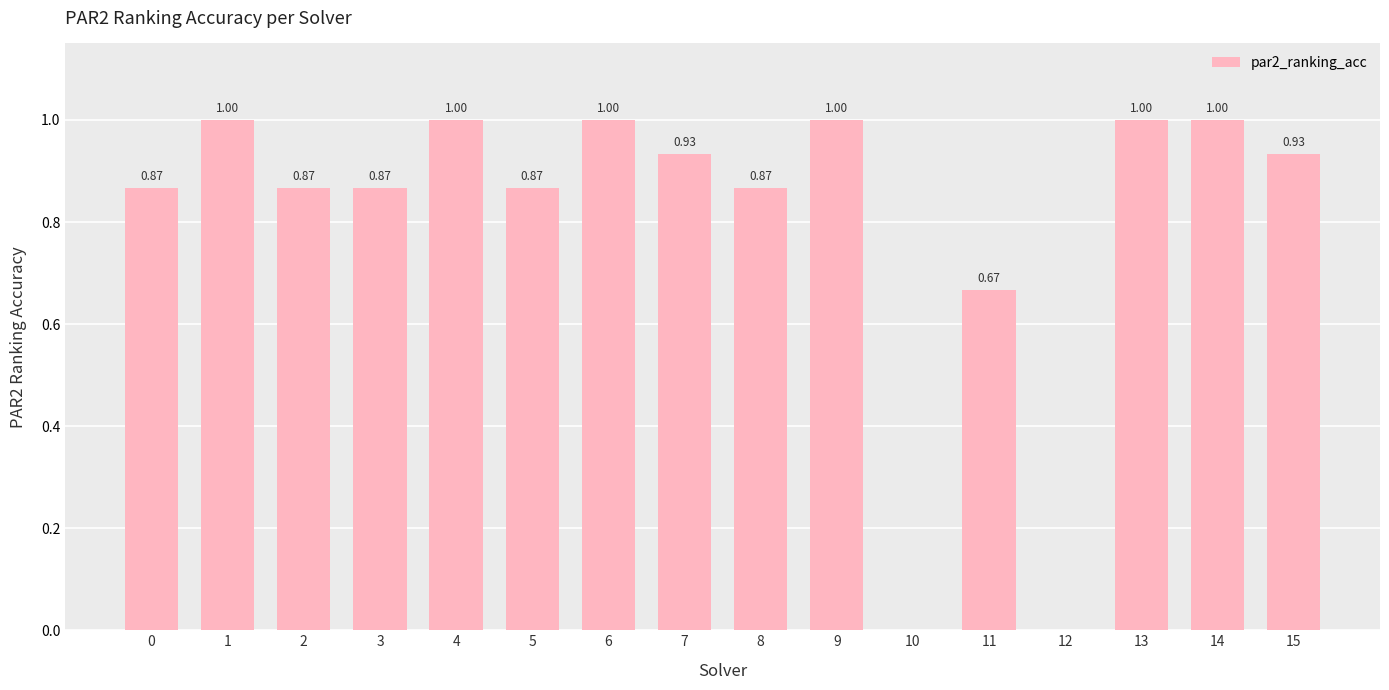

What is the change in value from 0 to 4?

+0.1